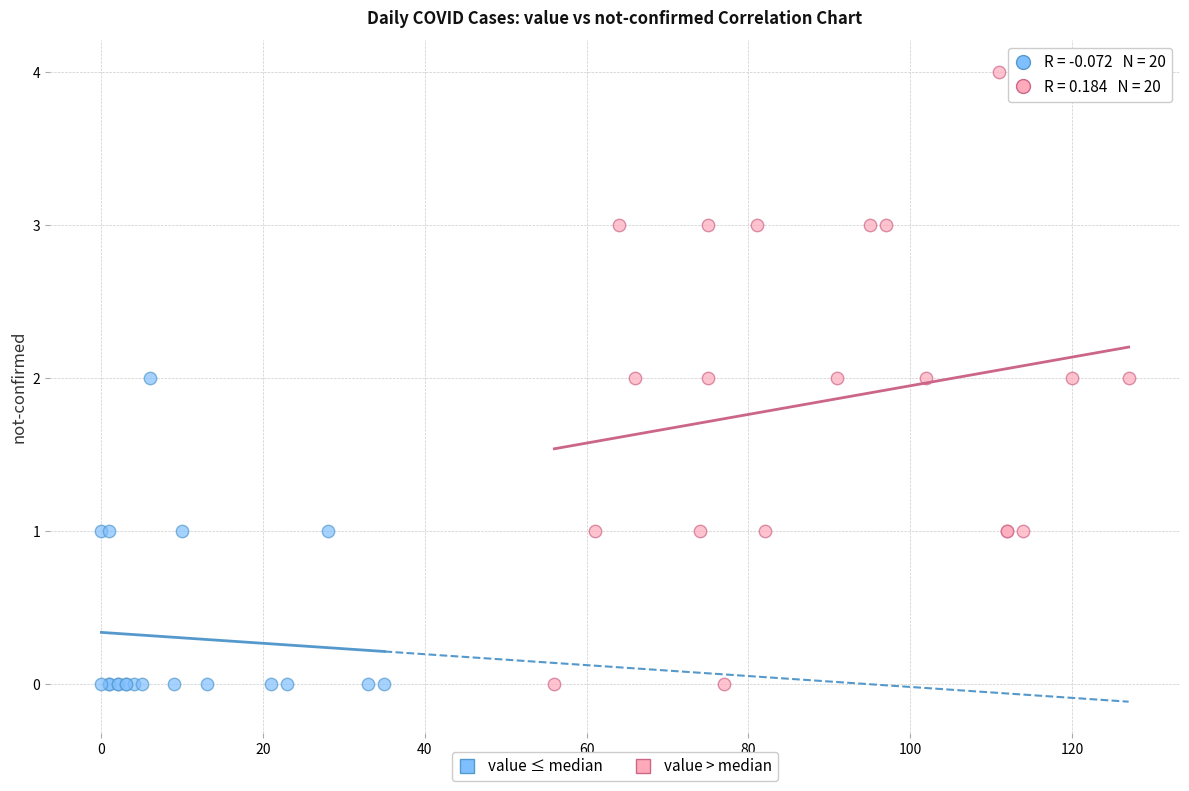

Which series has the largest Y range (max minus min)?

value > median